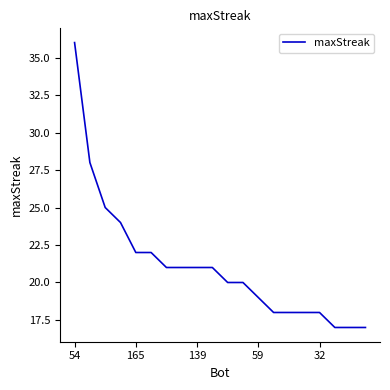

What is the maximum value shown in the chart?

36